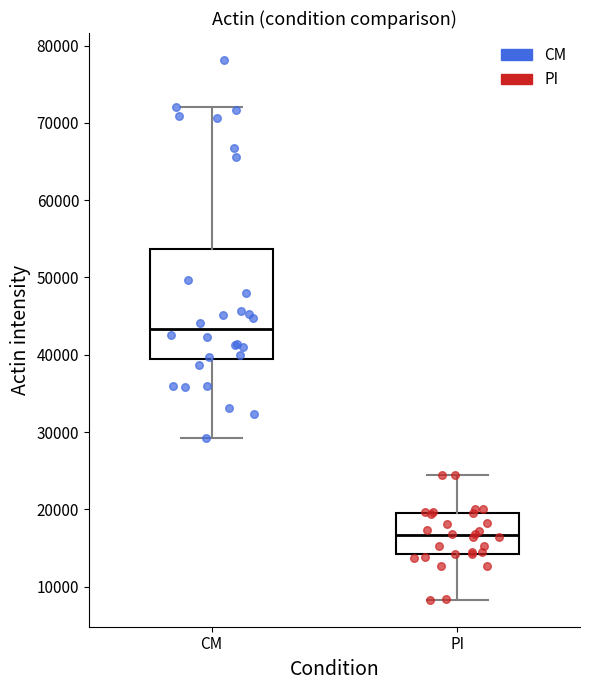

Reading left to right, read every box against the y-axis: the position of its median line, the range the box covers, and the ends of its whiskers. The values are not printed on the chart, so give them approximately, as read against the axis.

CM: median 43000, box 39000 to 54000, whiskers 29000 to 72000
PI: median 17000, box 14000 to 19000, whiskers 8000 to 24000